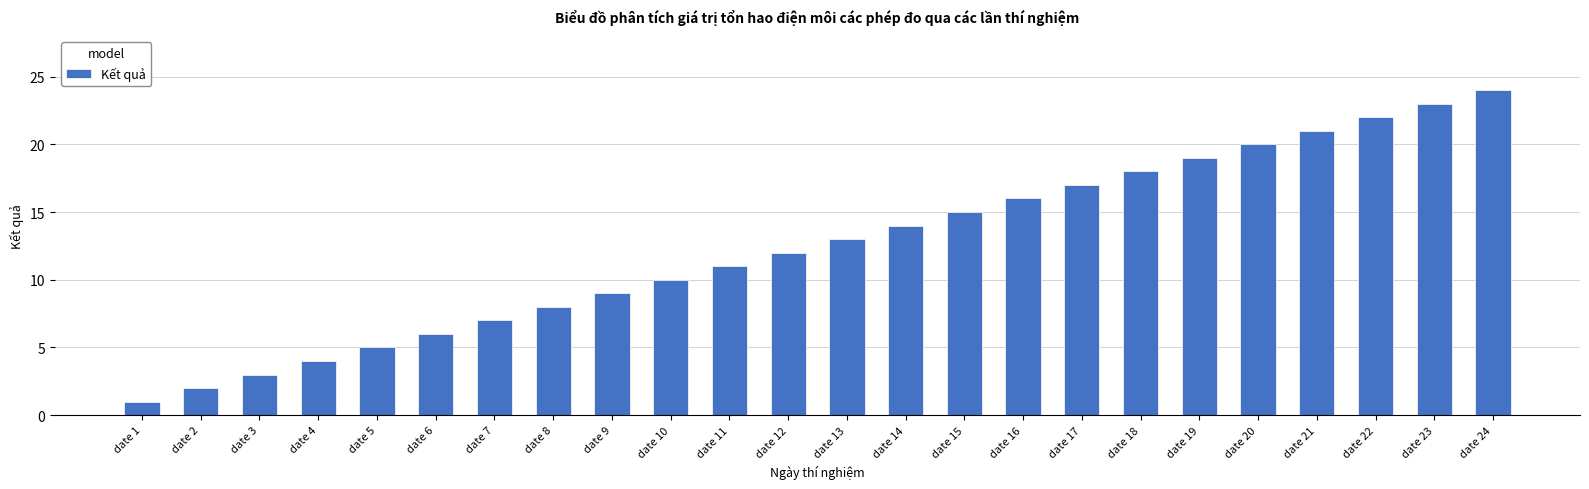

How many data points are less than 13?

12